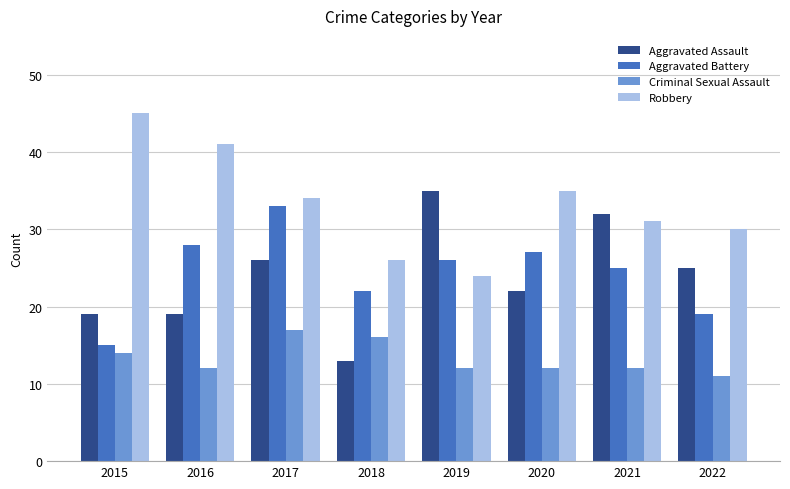

Read the Criminal Sexual Assault value at 2021.

12